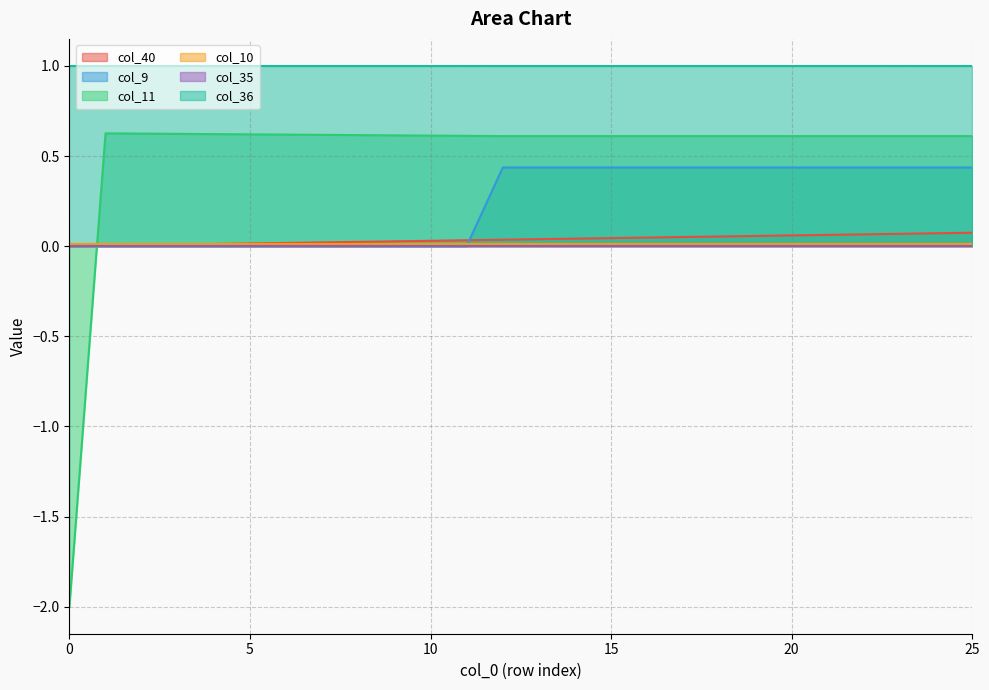

Is it true that col_11 equals 0.1 at 22?

False